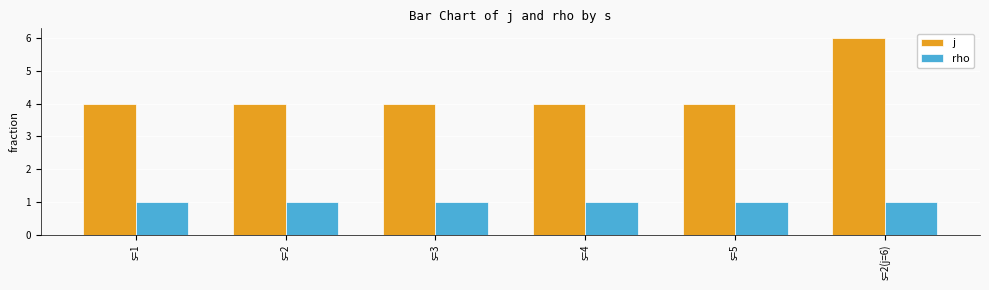

What are all the series names shown in the legend?

j, rho